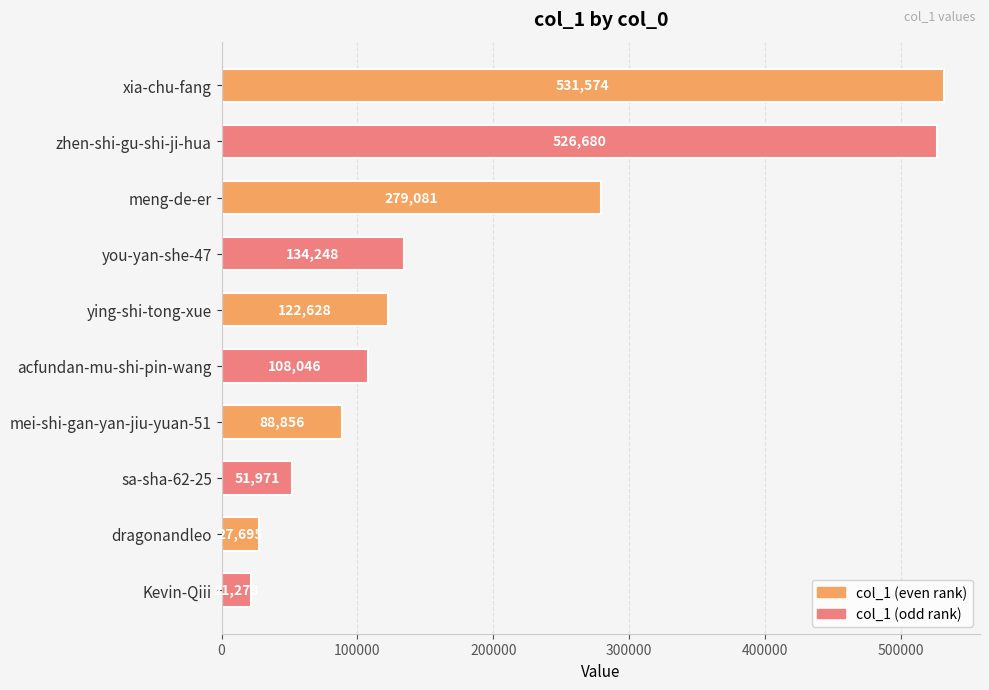

Count the number of categories in the chart.

10